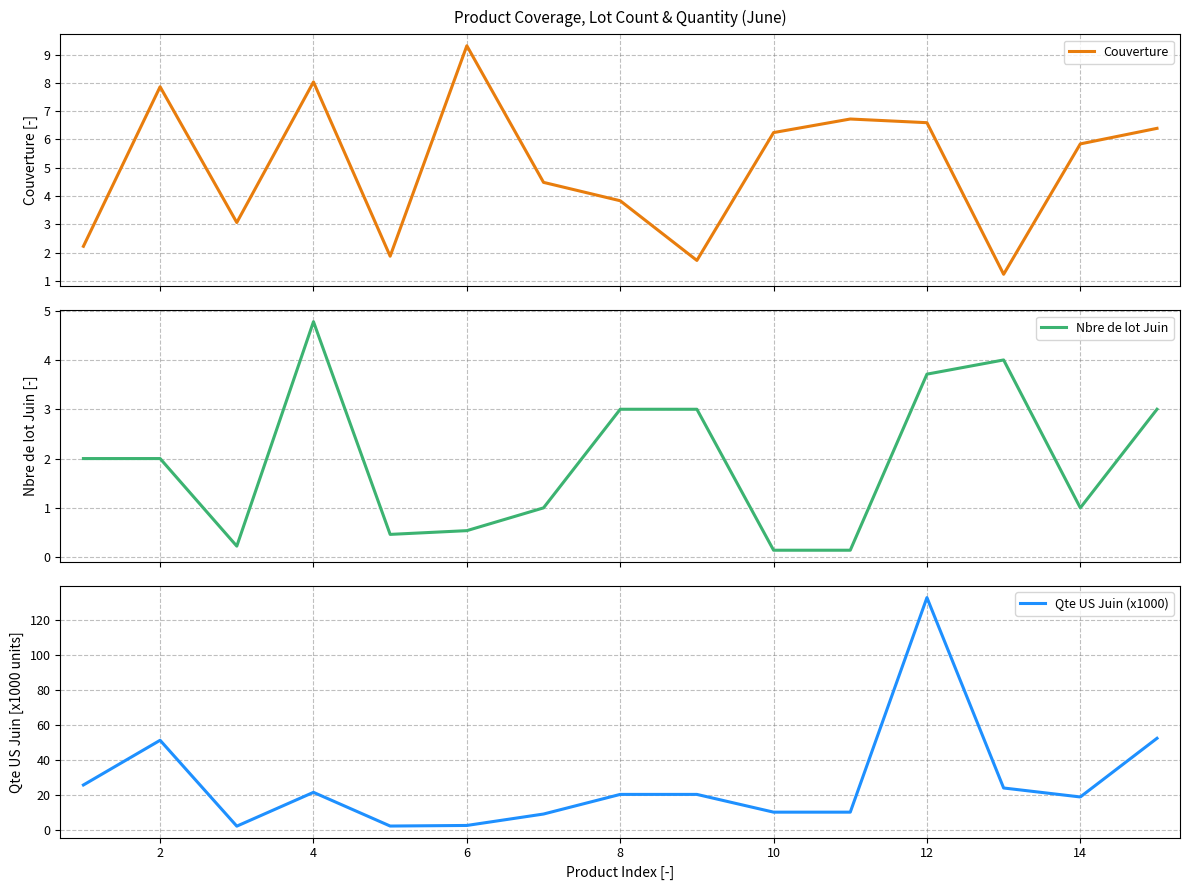

Which series has the largest total across all categories?

Qte US Juin (x1000)